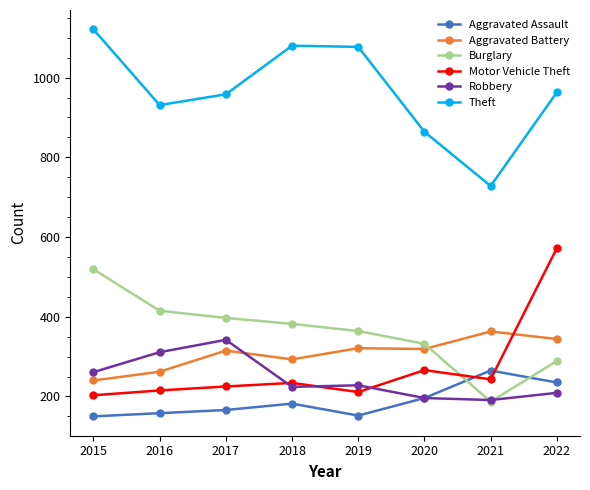

True or false: Burglary and Motor Vehicle Theft cross at least once.

True